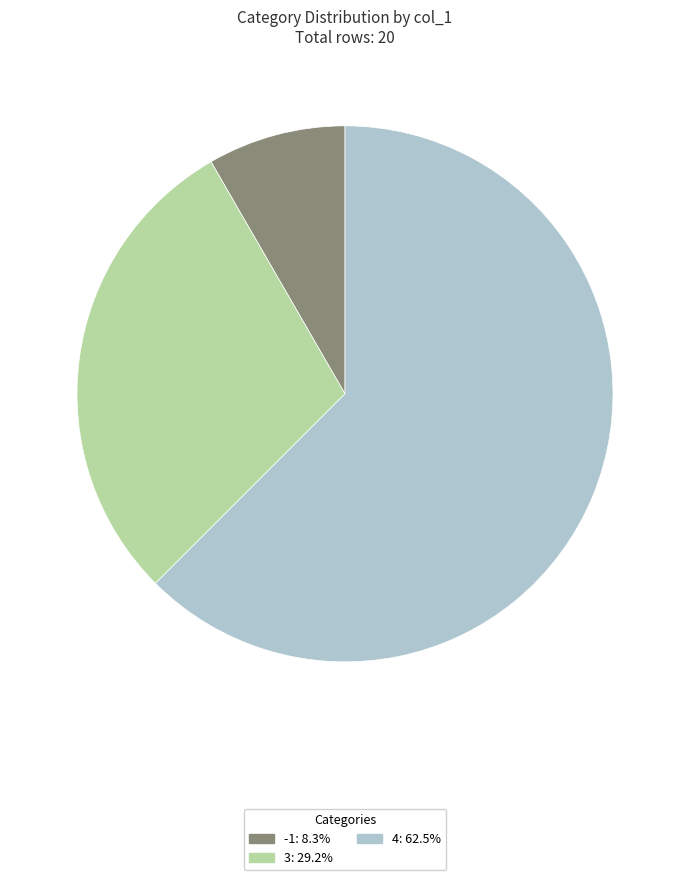

How many slices are in this pie chart?

3